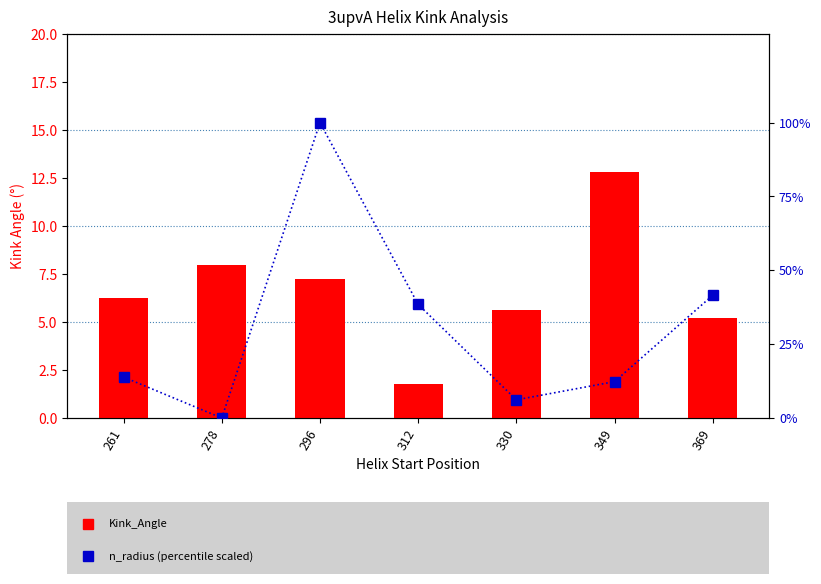

Rank the series by their maximum value, from lowest to highest.

Kink_Angle, n_radius (scaled)